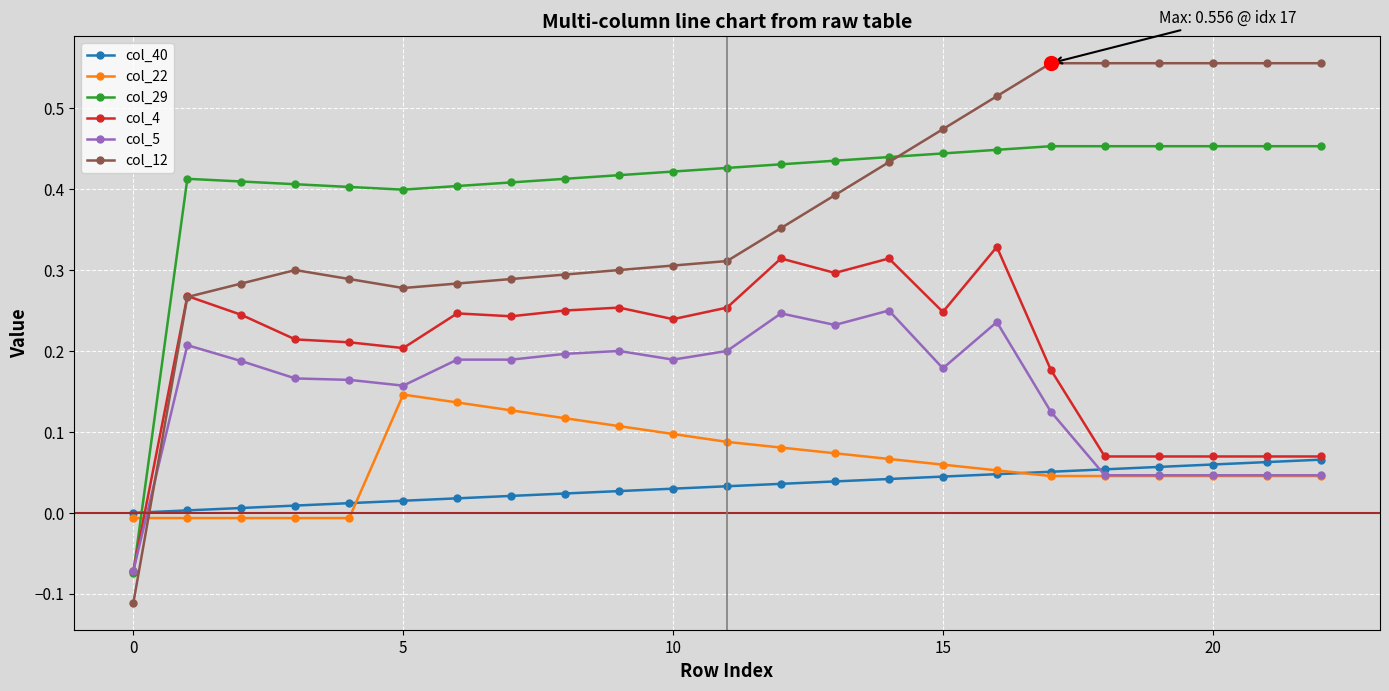

True or false: col_5 has more than 1 interior local peaks.

True